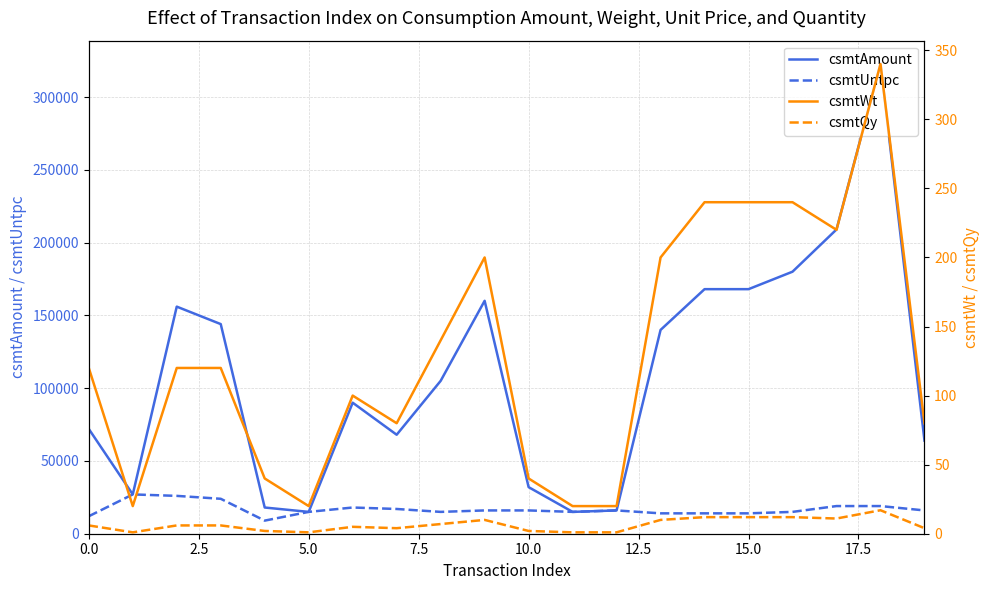

What is the maximum value for csmtUntpc?

27000